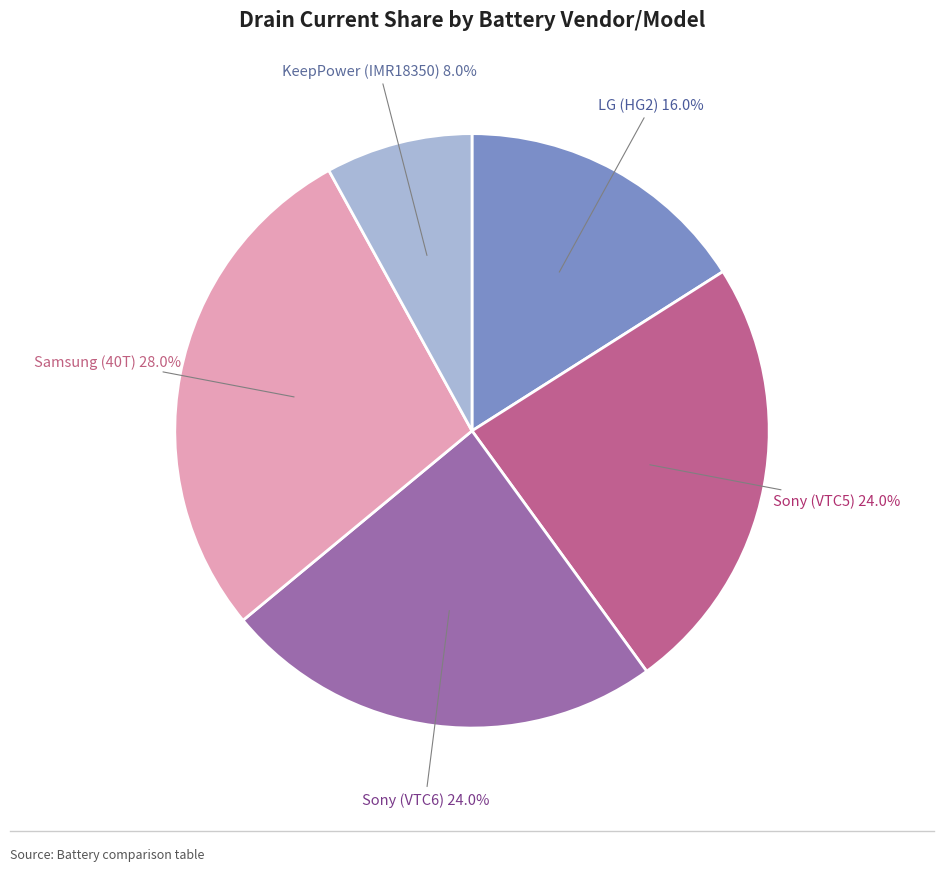

Does any single category account for the majority?

No